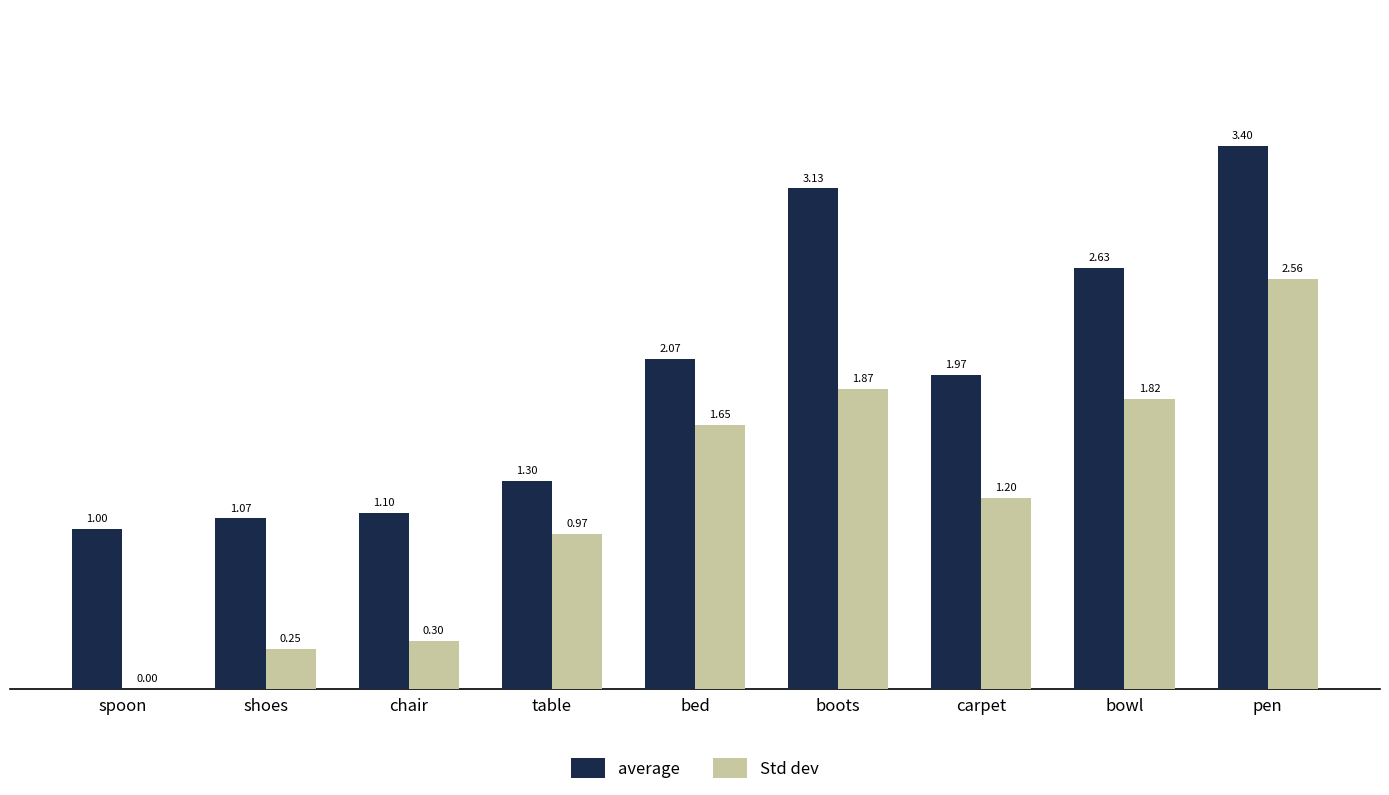

At which category is the sum across all series the highest?

pen